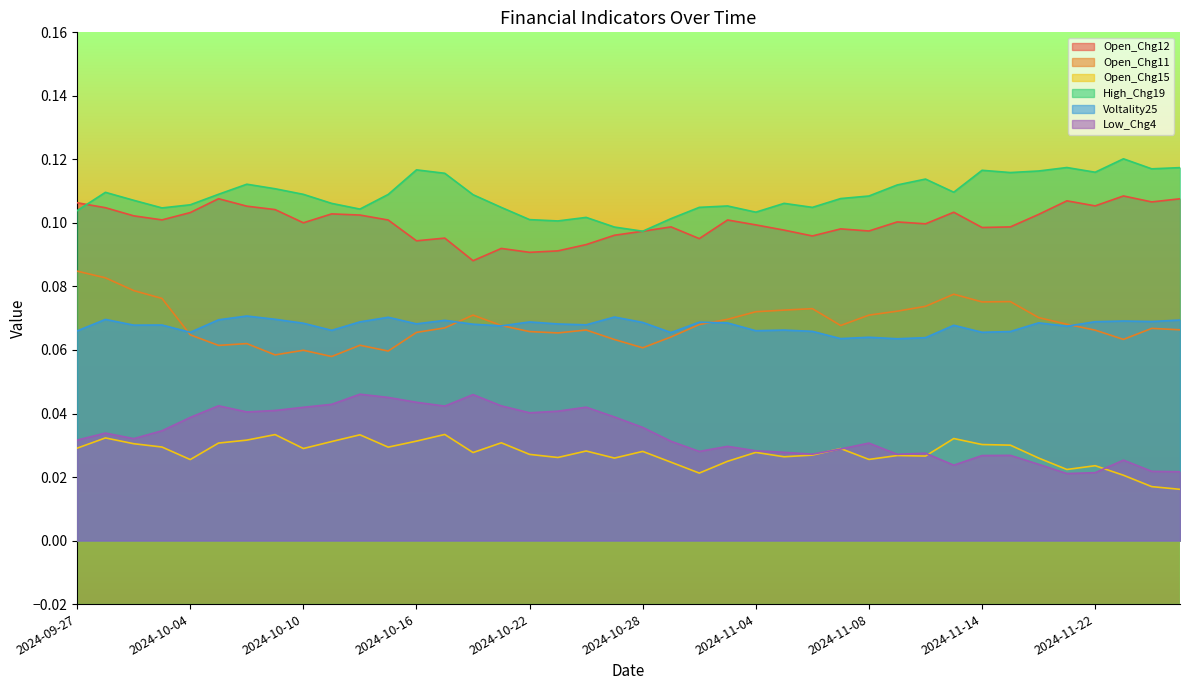

Between 2024-10-31 and 2024-11-06, which series saw the biggest shift?

Open_Chg12